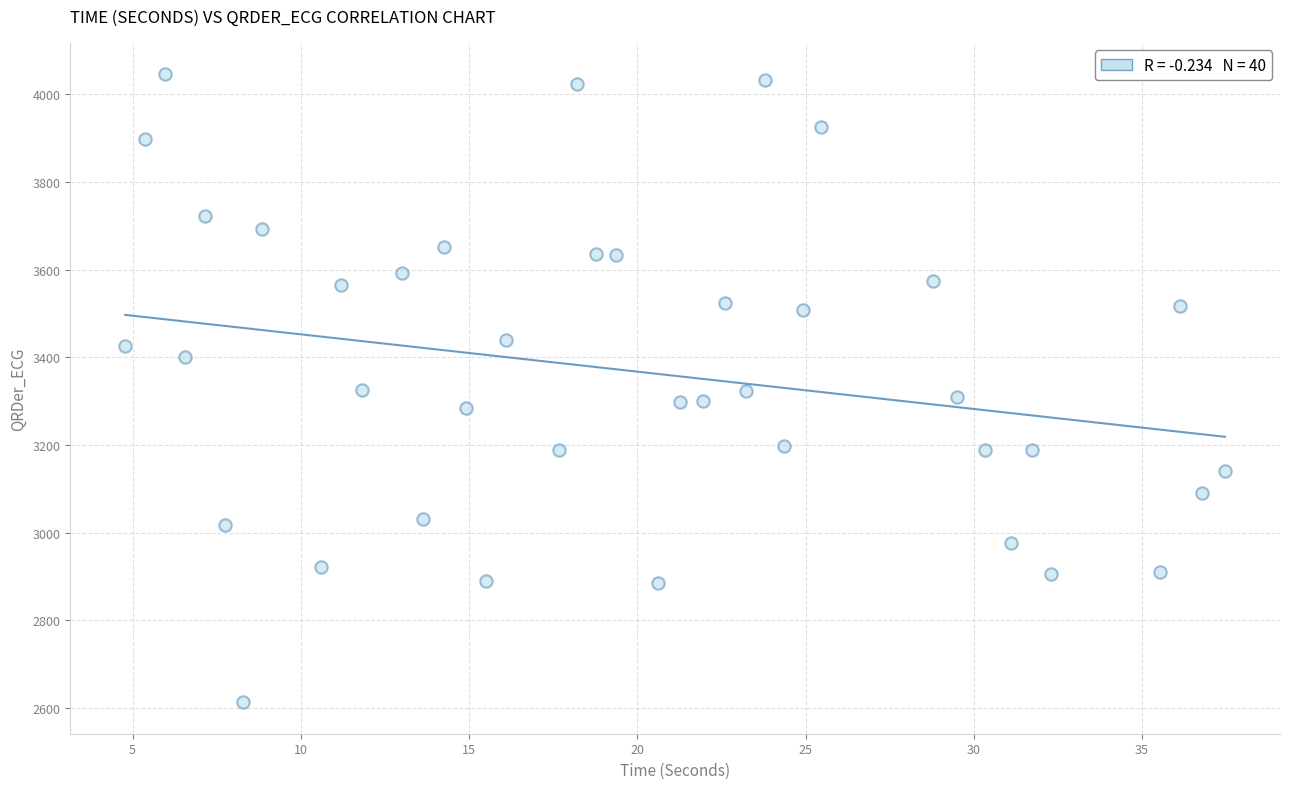

What is the range of X values (max minus min)?

32.7